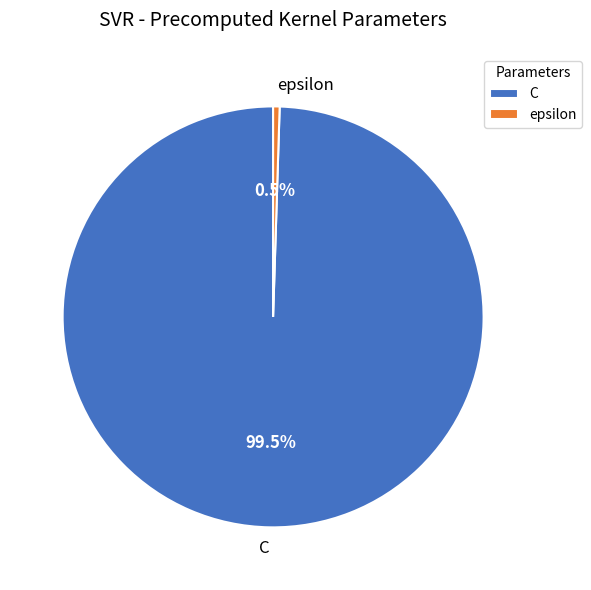

Rank the categories by value from lowest to highest.

epsilon, C